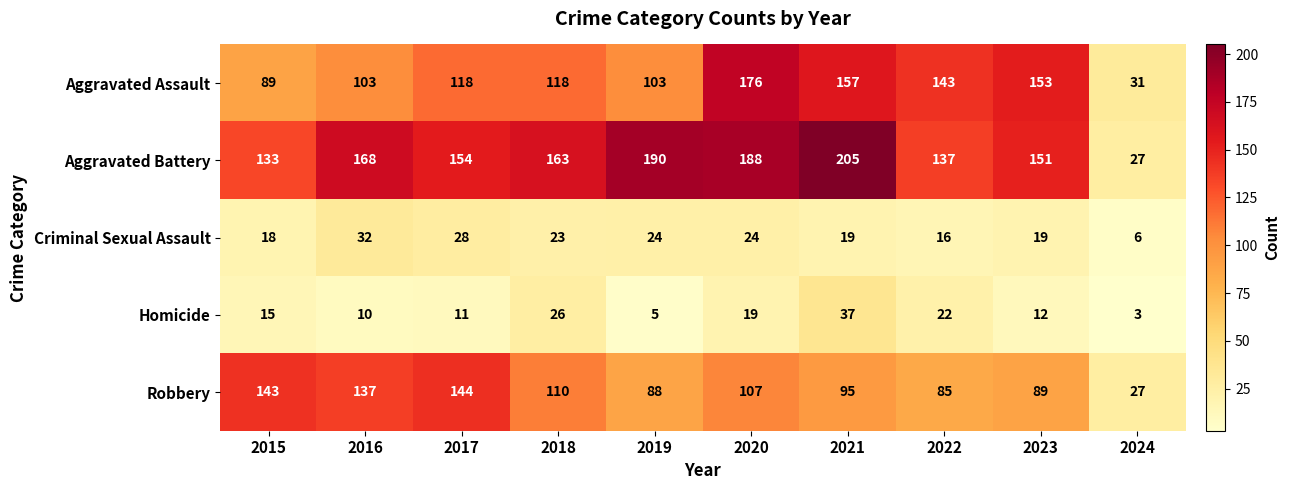

At which category does the chart reach its minimum across all series?

2024